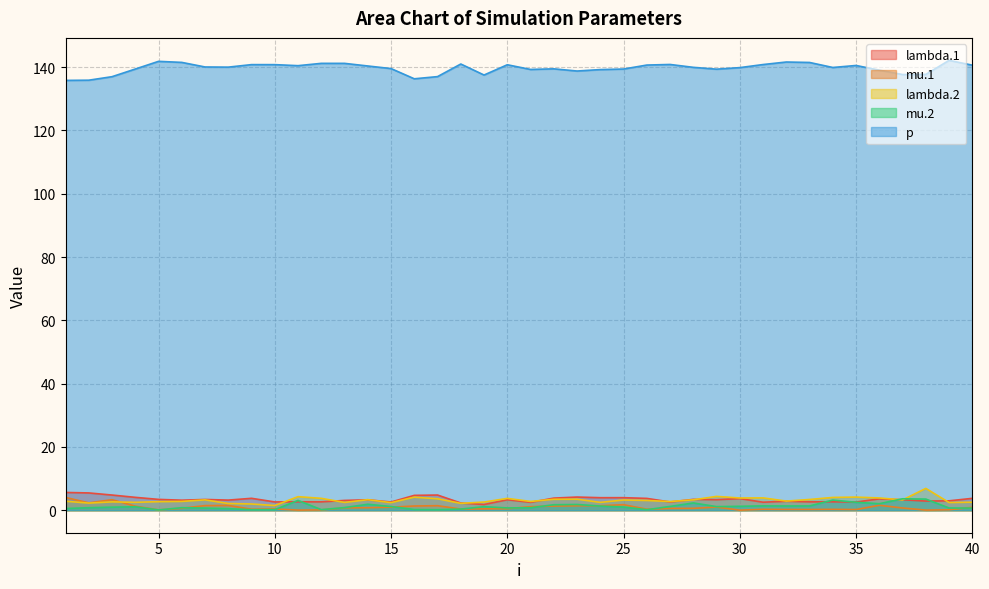

Where is lambda.1 nearest to the value 3?

39